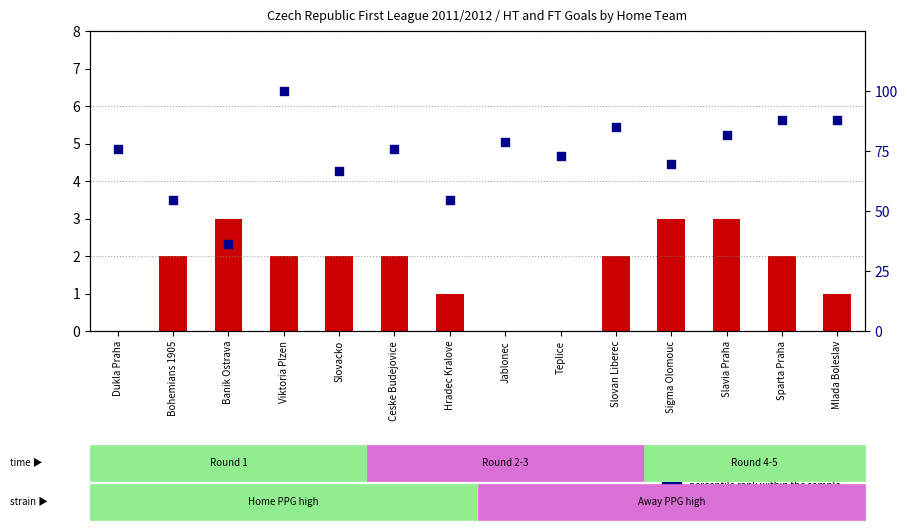

Is the value of count at Slovan Liberec greater than the value of percentile rank within the sample at Sparta Praha?

No